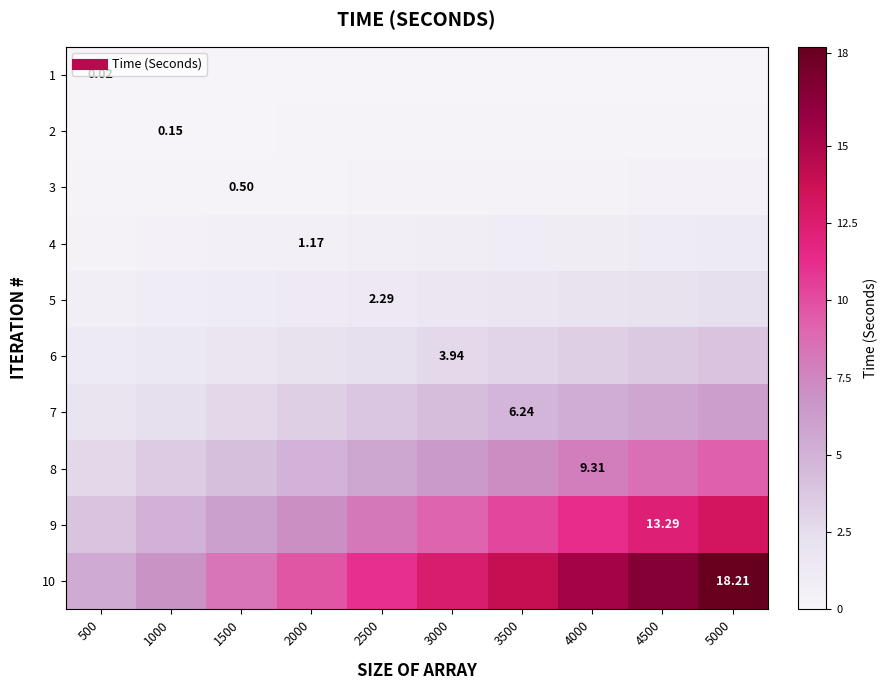

Which label corresponds to the largest value in the chart?

5000